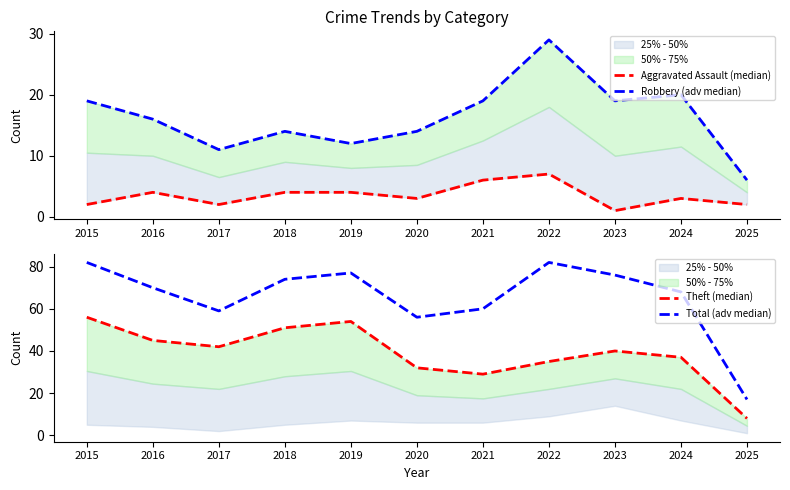

Does the chart display data point markers on the line(s)?

No